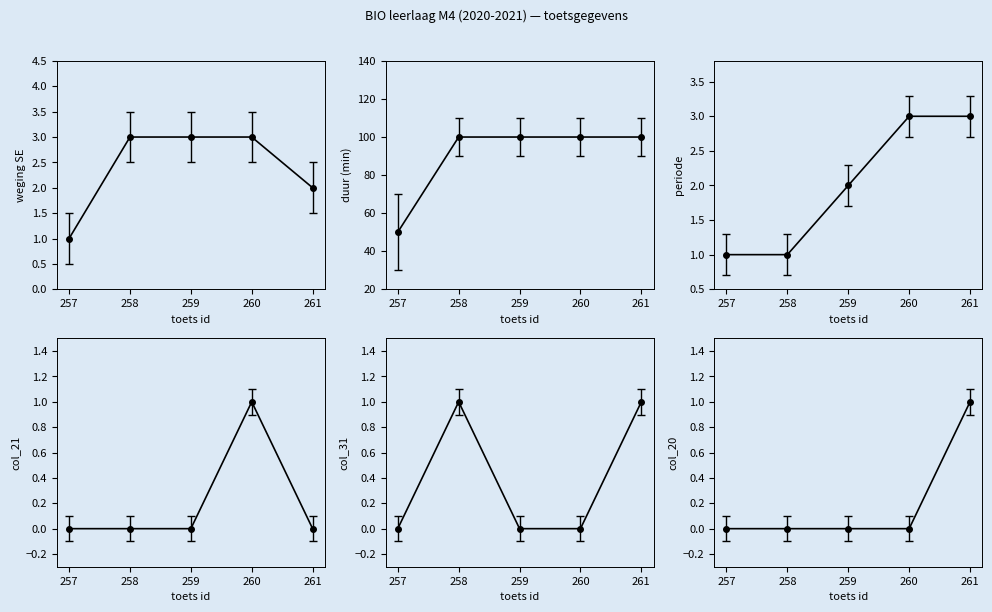

What is the average value of the col_21 series?

0.3